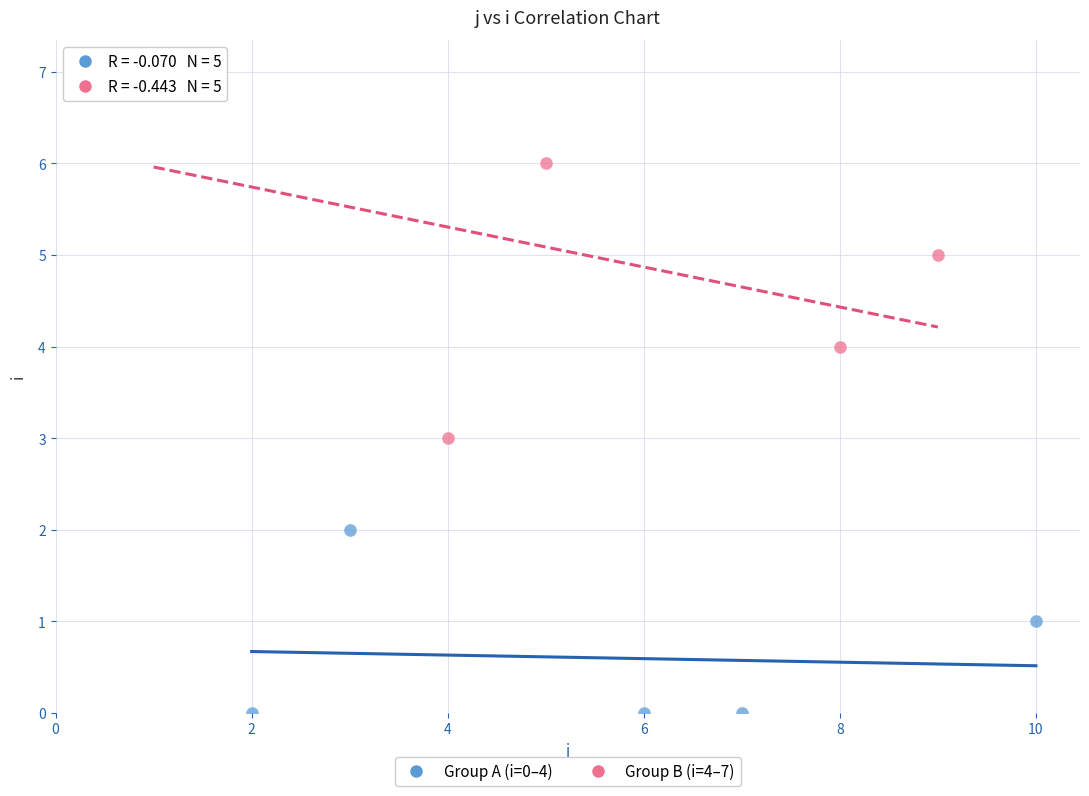

Which series has the widest spread of Y values?

Group B (i=4–7)